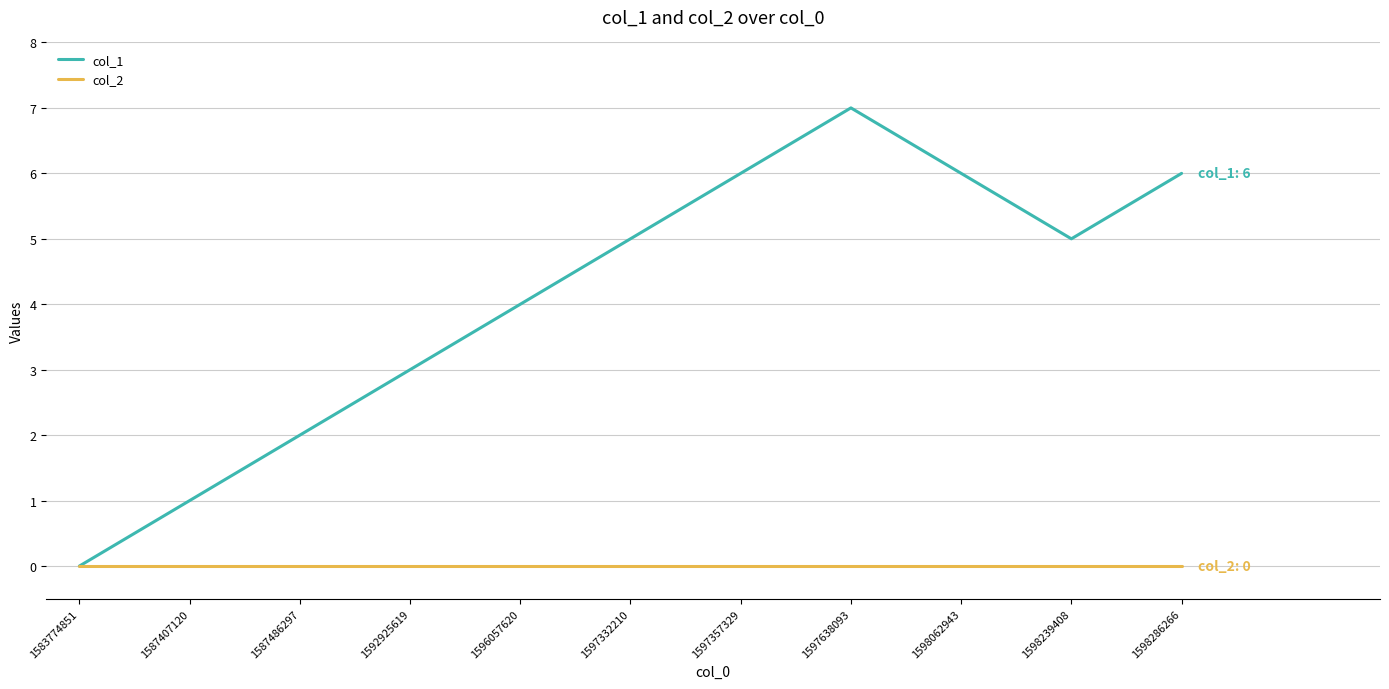

How many lines are shown in the chart?

2